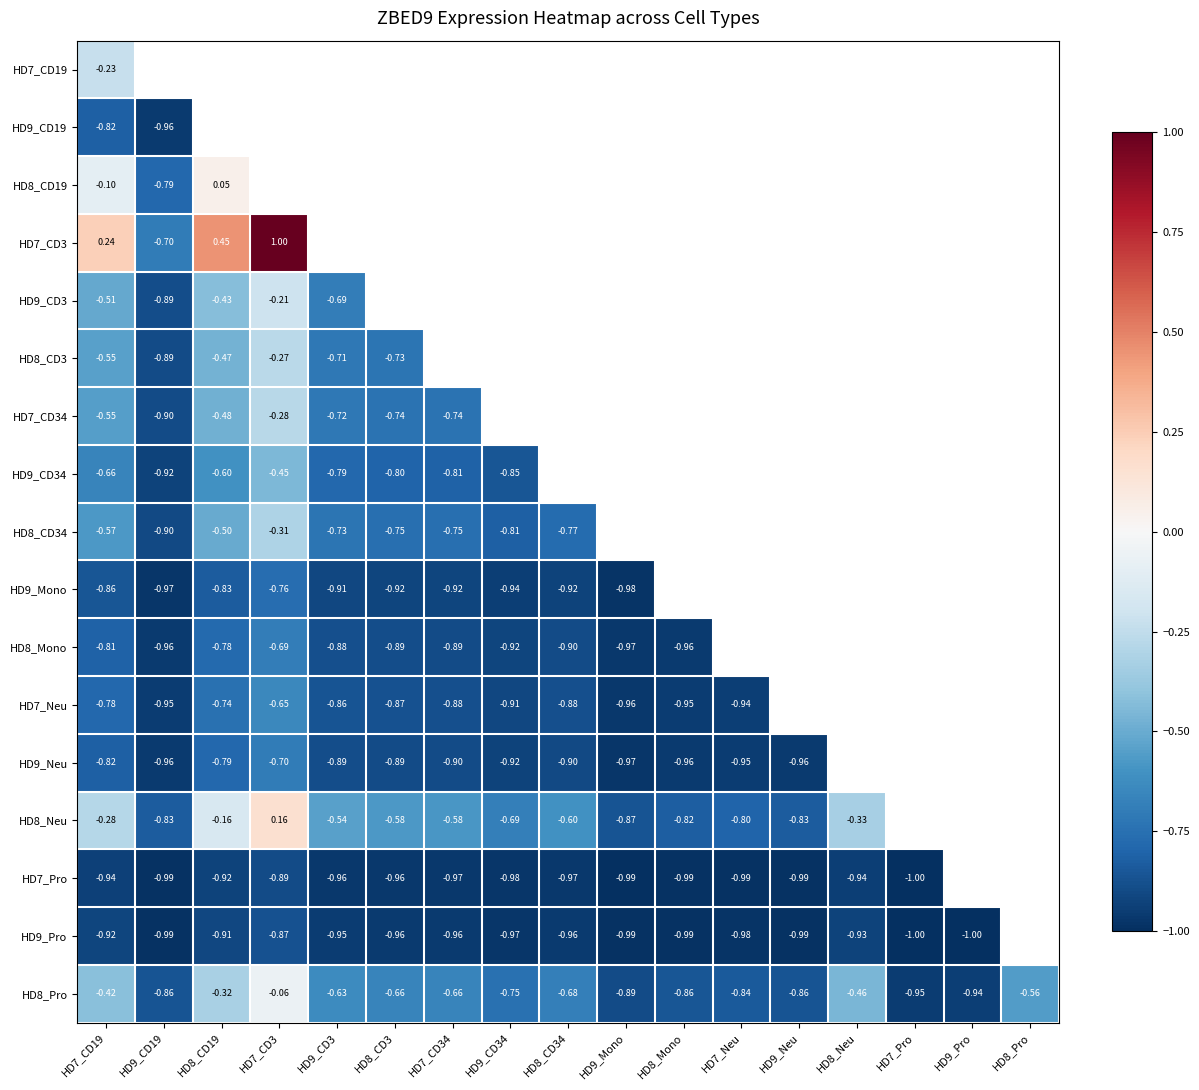

Is the value of HD9_Pro at HD7_CD34 greater than the value of HD7_Neu at HD8_Mono?

No